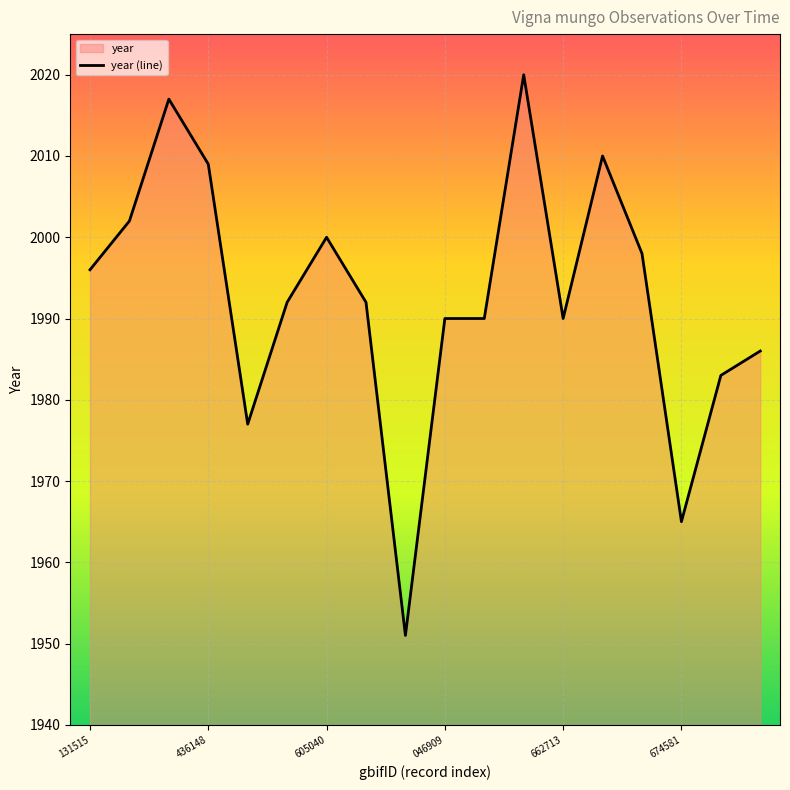

Is it true that the value at 436148 is 2009?

True